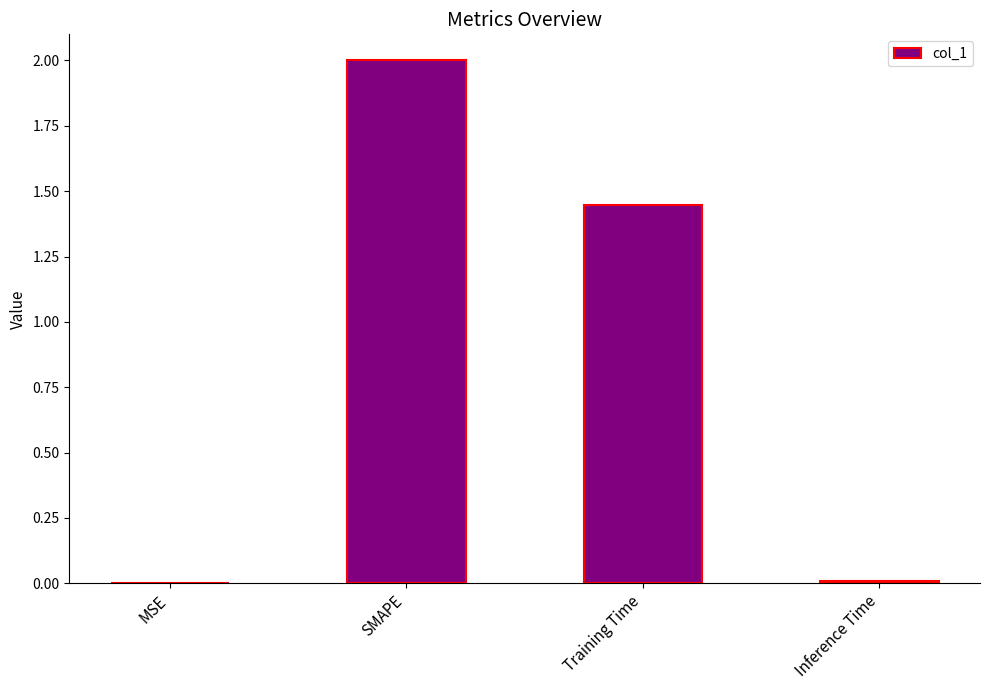

What is the change in value from SMAPE to Training Time?

-0.6